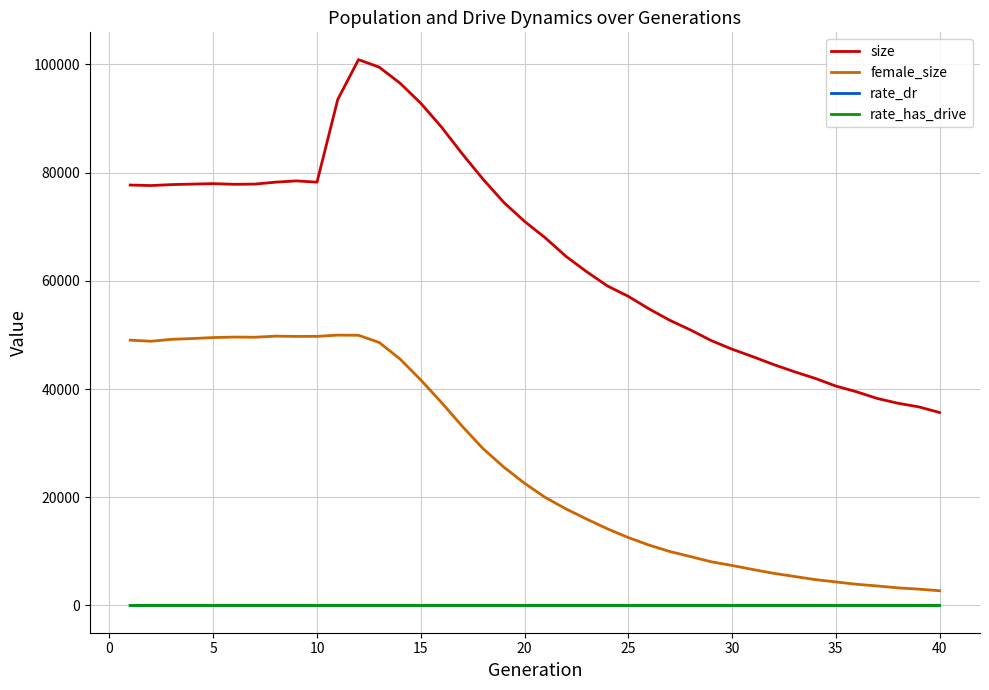

Which series has the largest total across all categories?

size